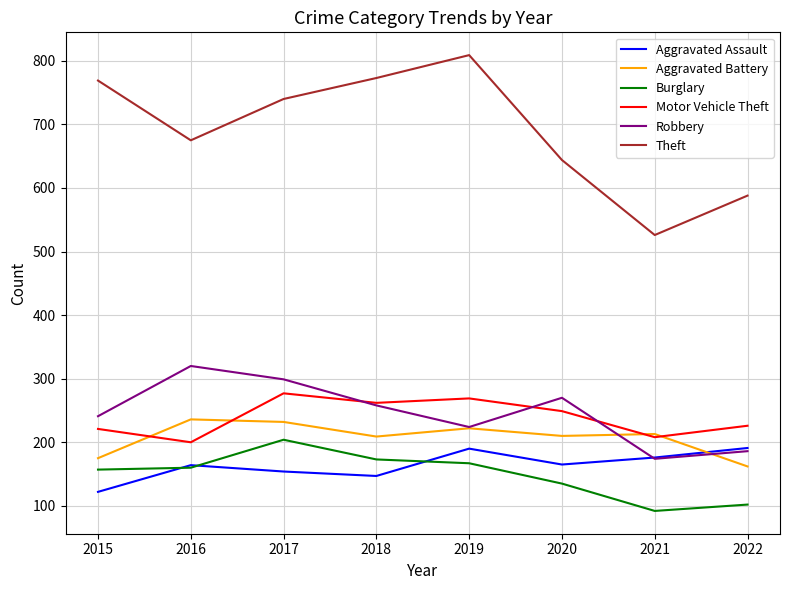

True or false: Aggravated Battery has a value of 236 at 2016.

True